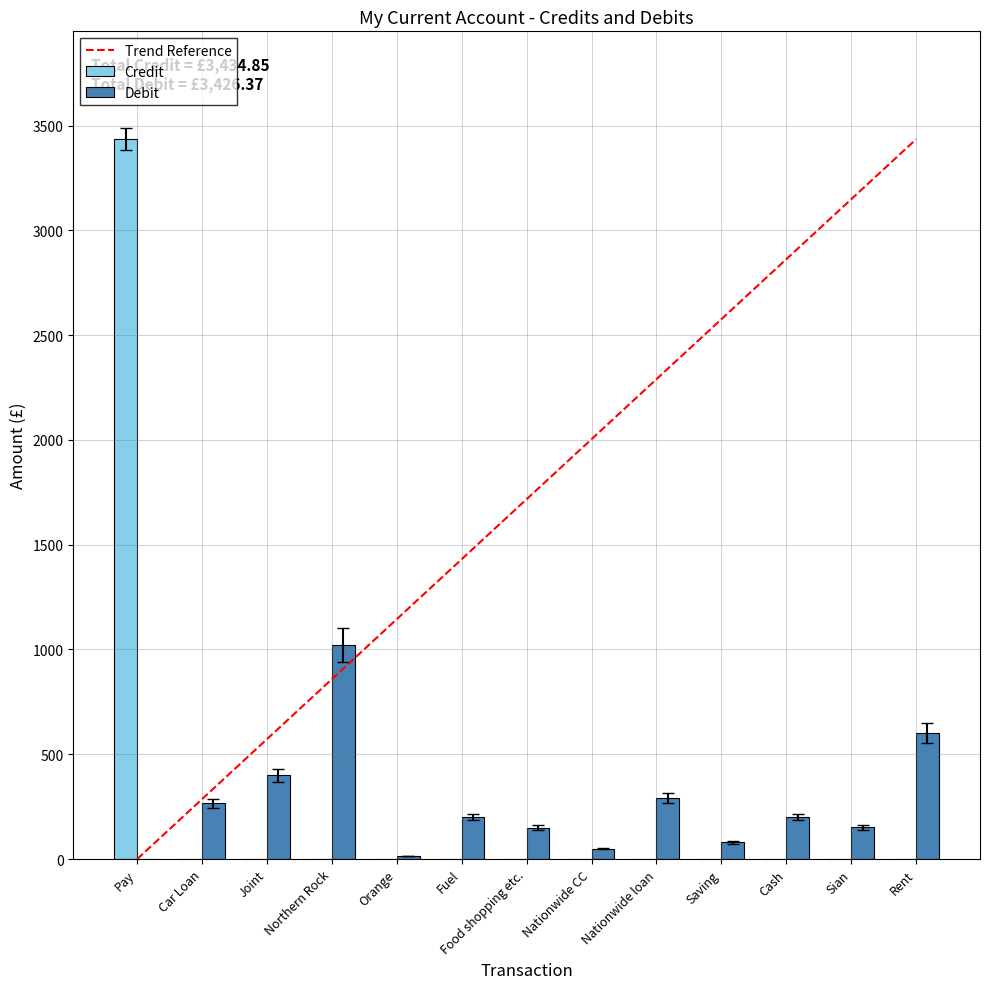

Does the chart contain stacked bars?

No